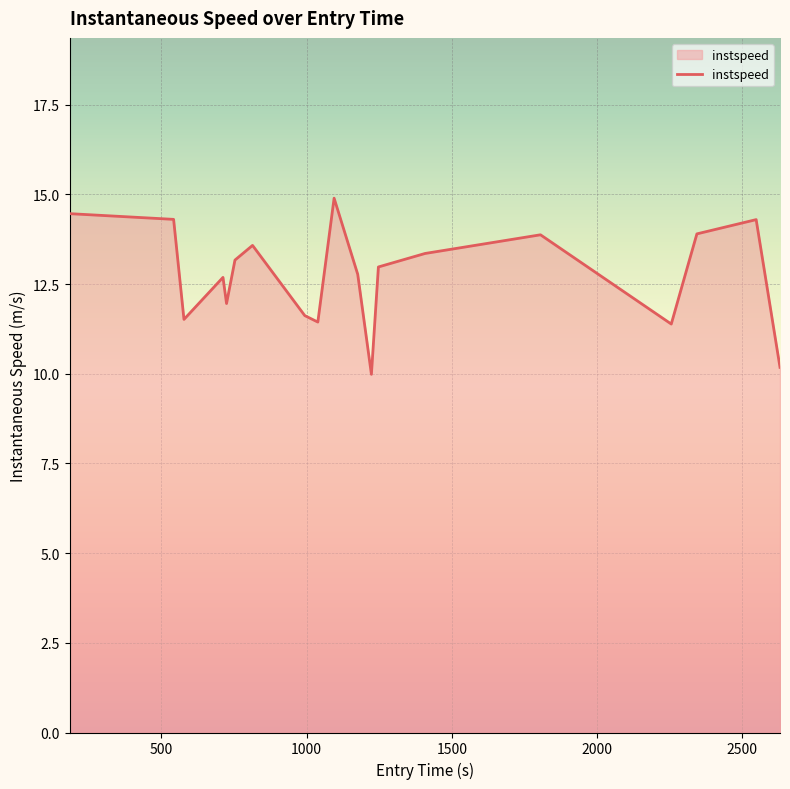

What is the smallest value displayed?

10.0